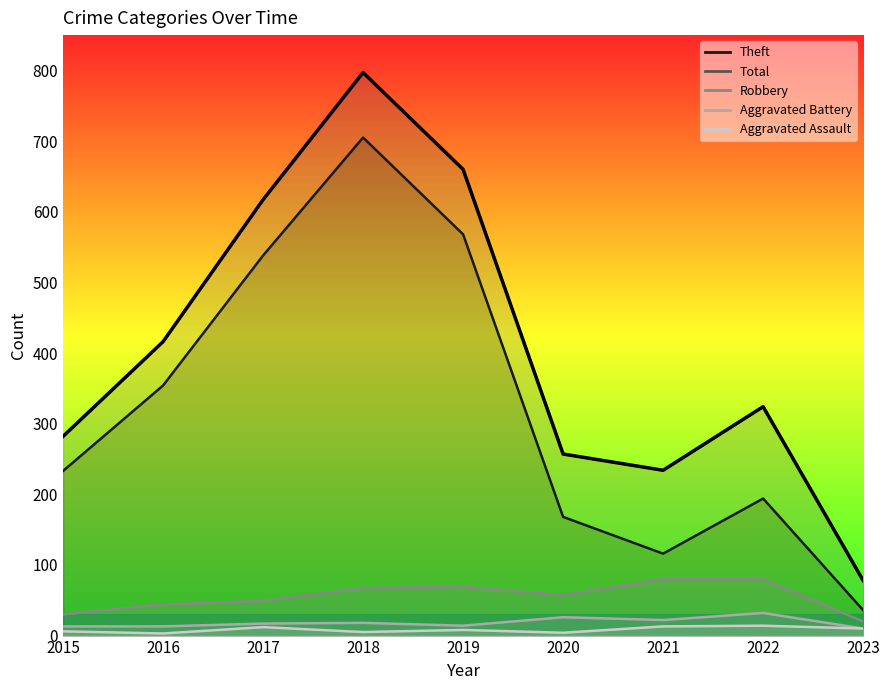

True or false: Aggravated Battery and Robbery intersect in this chart.

False